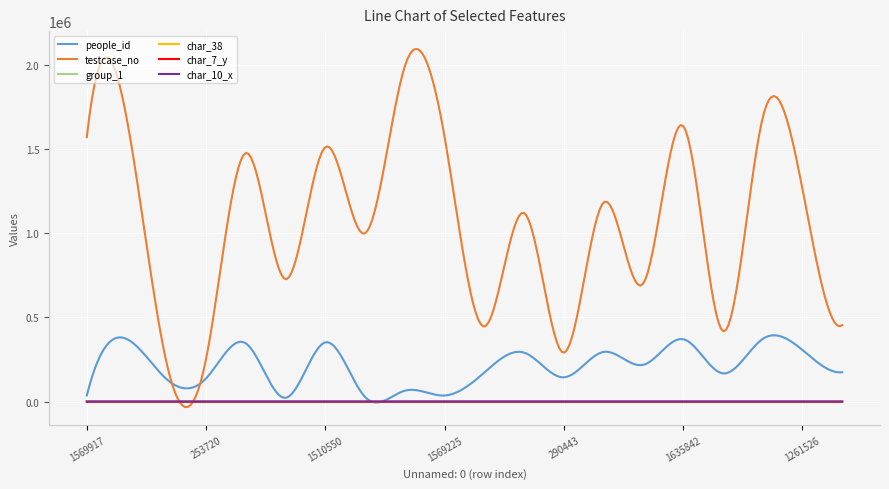

Which series has the largest total across all categories?

testcase_no